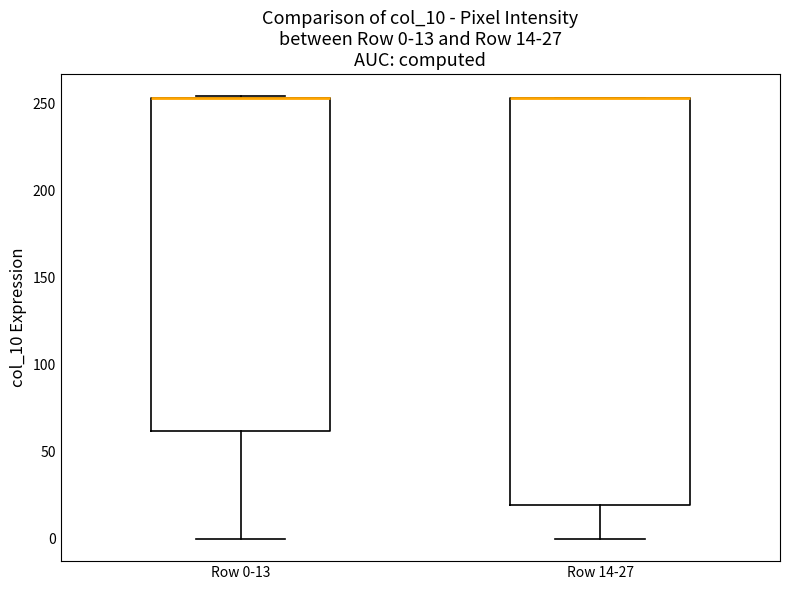

Which box is the tallest, from its lower edge to its upper edge?

Row 14-27